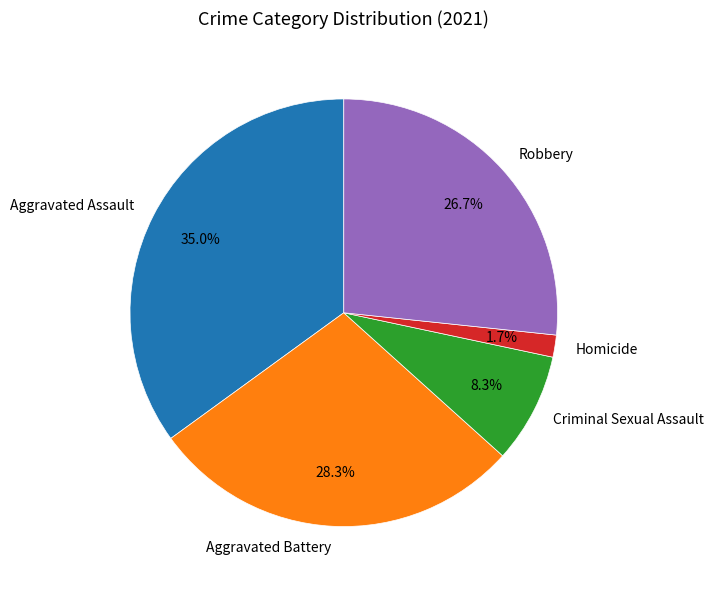

True or false: Criminal Sexual Assault accounts for 20% of the total.

False